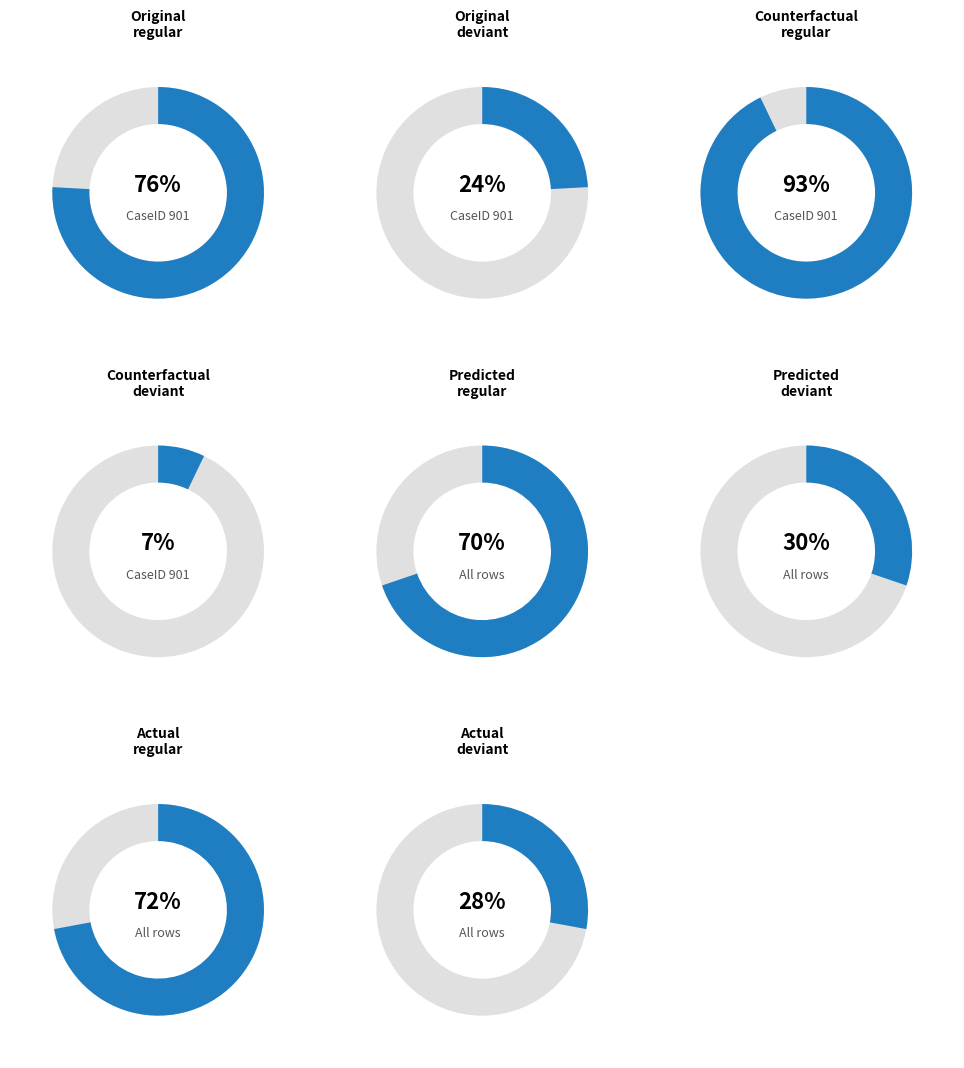

Is it true that Original is 73% of the pie?

False